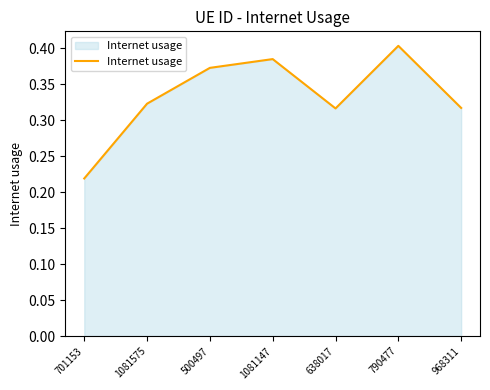

How many interior local peaks (higher than both neighbors) does the data have?

2